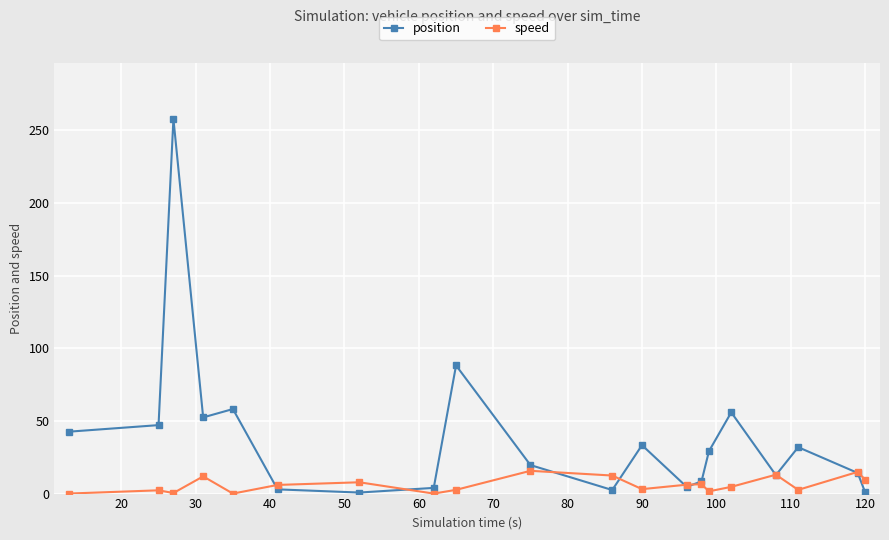

True or false: position has more than 1 points higher than both neighbors.

True